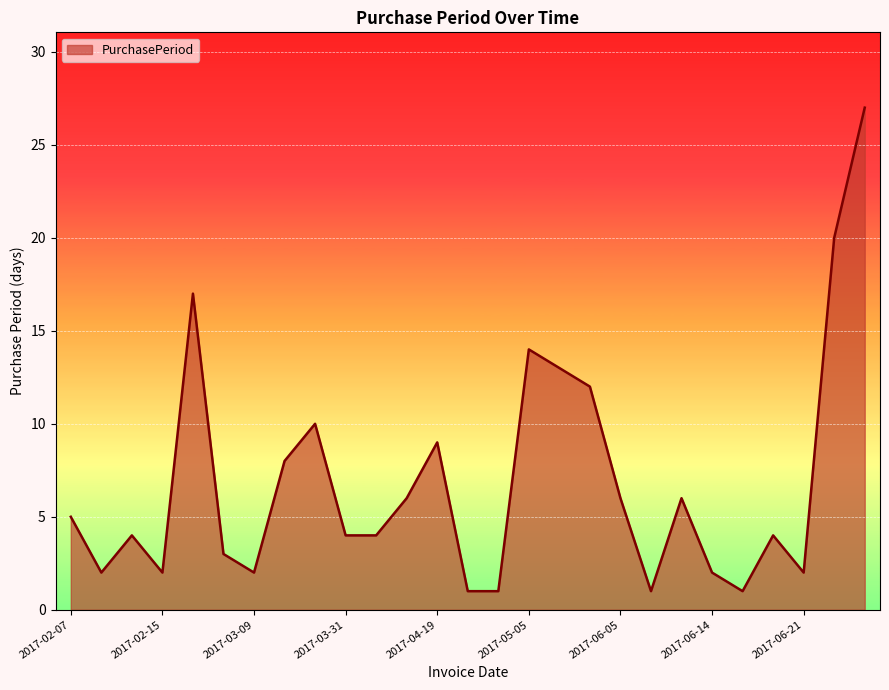

What is the greatest value displayed?

27